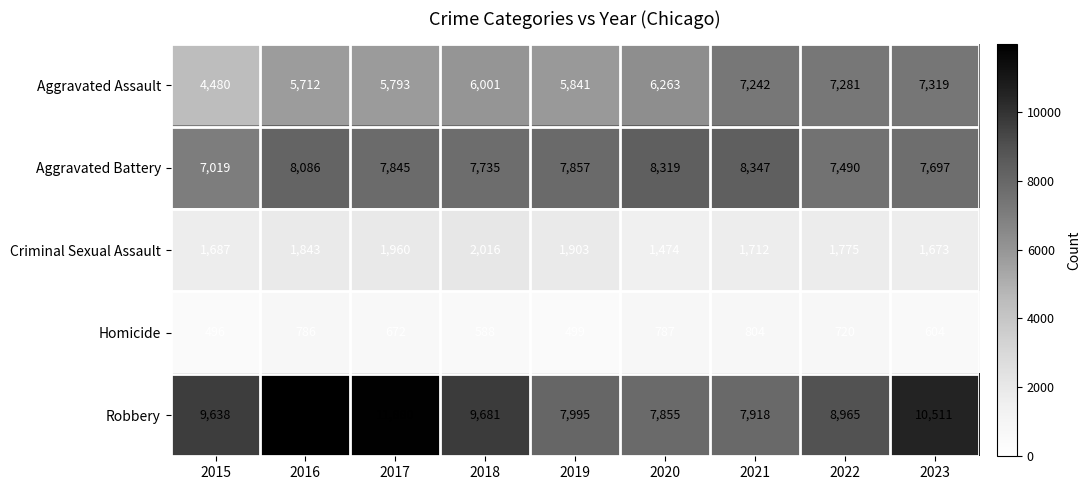

What value does the Robbery series have at 2018, to the nearest 50?

9700